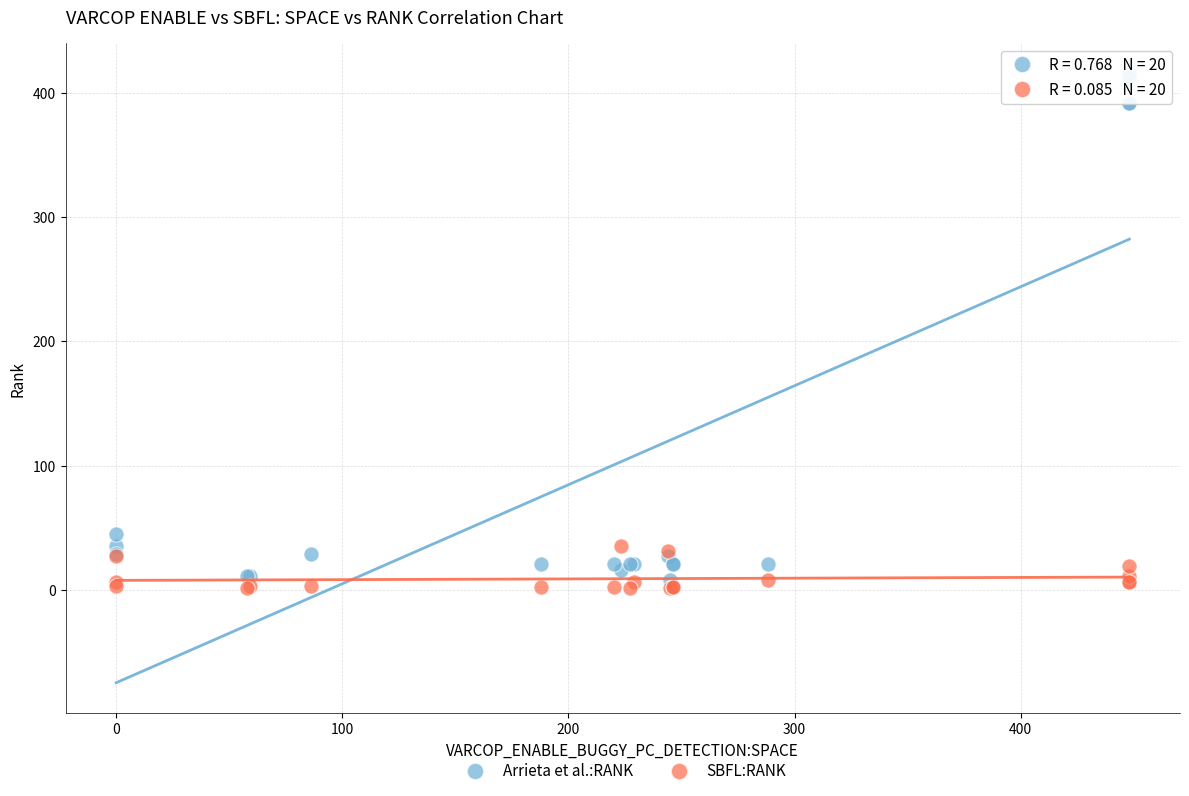

In the Arrieta et al.:RANK series, what Y value is closest to 212?

45